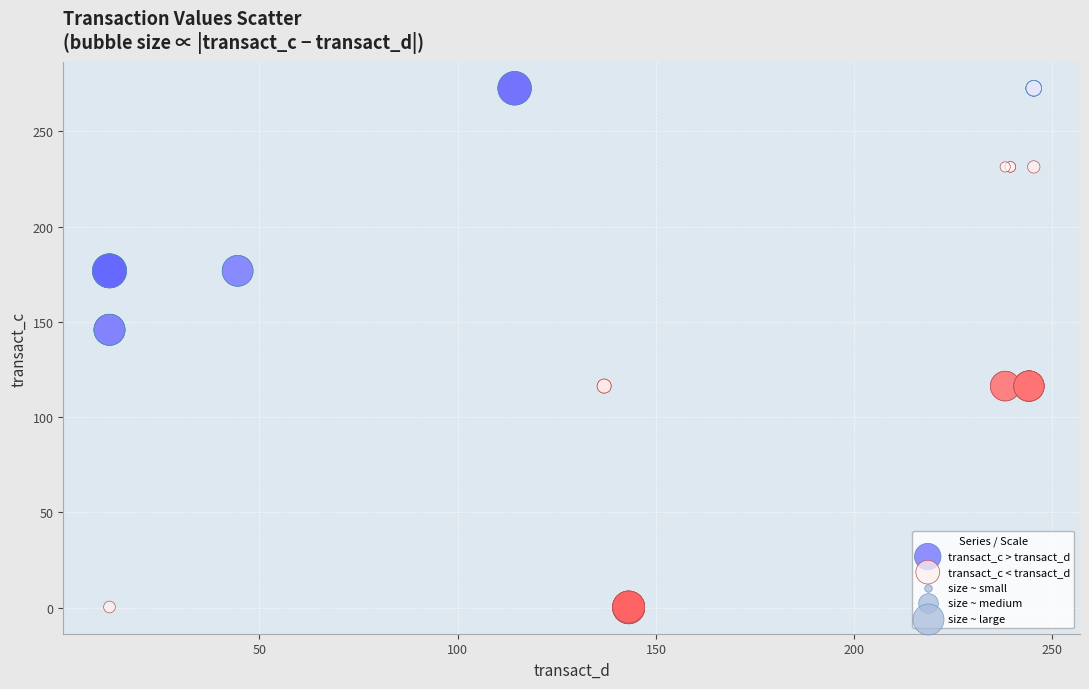

Which series contains the lowest Y value?

transact_c < transact_d